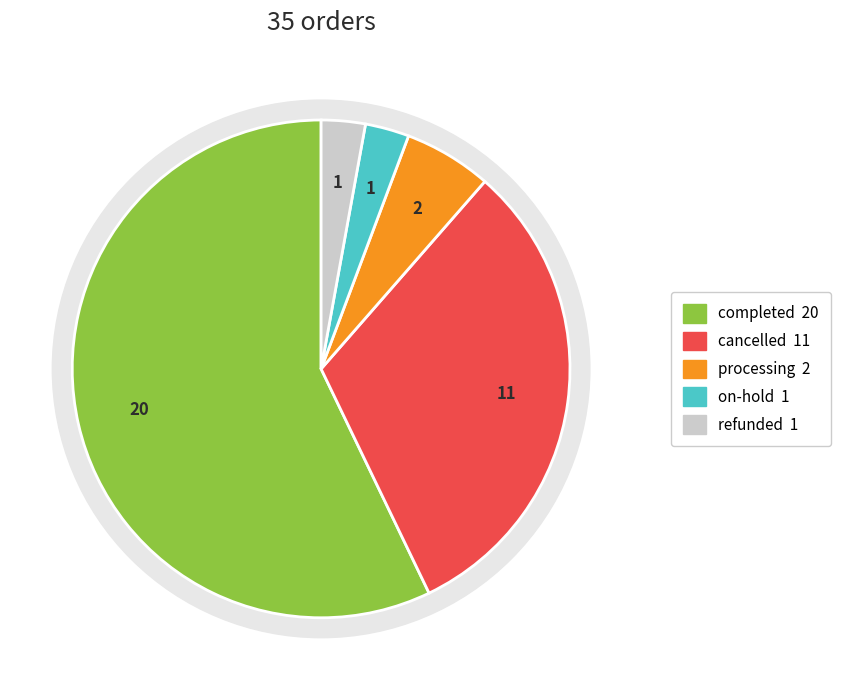

The processing slice represents 1% of the pie. True or false?

False